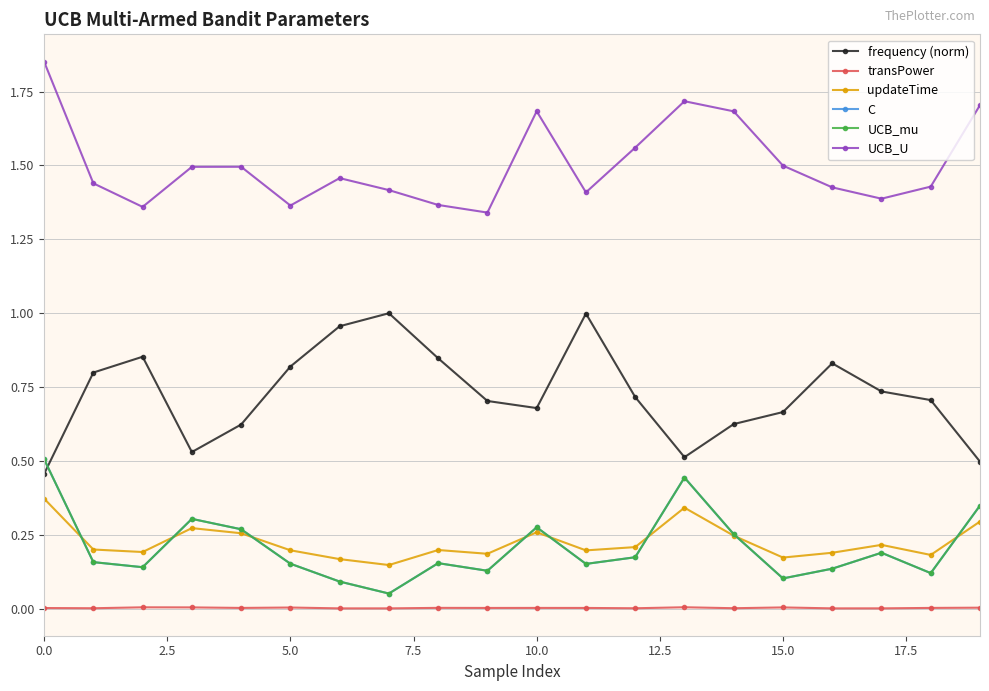

How many lines are shown in the chart?

6